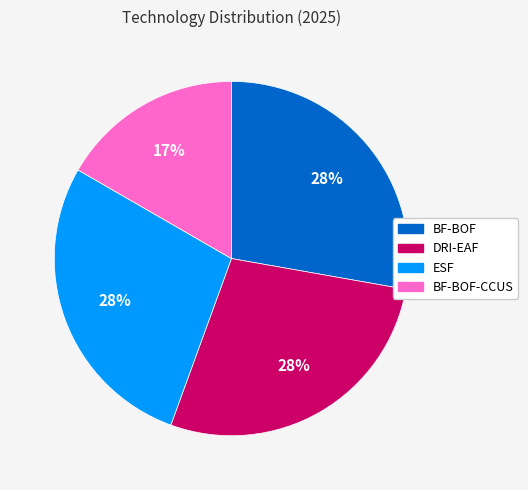

To the nearest percent, what is the average slice percentage?

25%